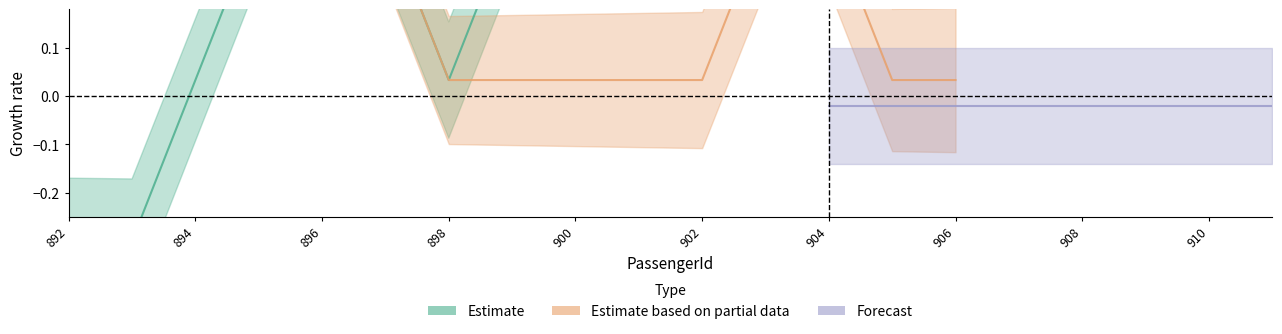

What is the difference between the maximum and minimum values in the Estimate based on partial data series?

1